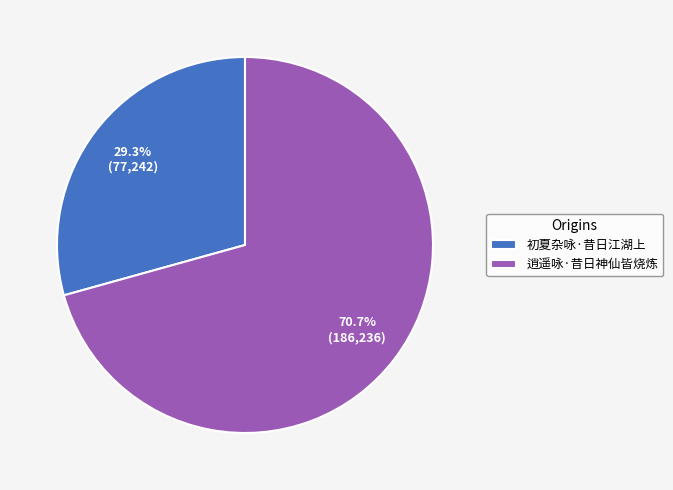

Do 逍遥咏·昔日神仙皆烧炼 and 初夏杂咏·昔日江湖上 together represent more than half of the pie?

Yes